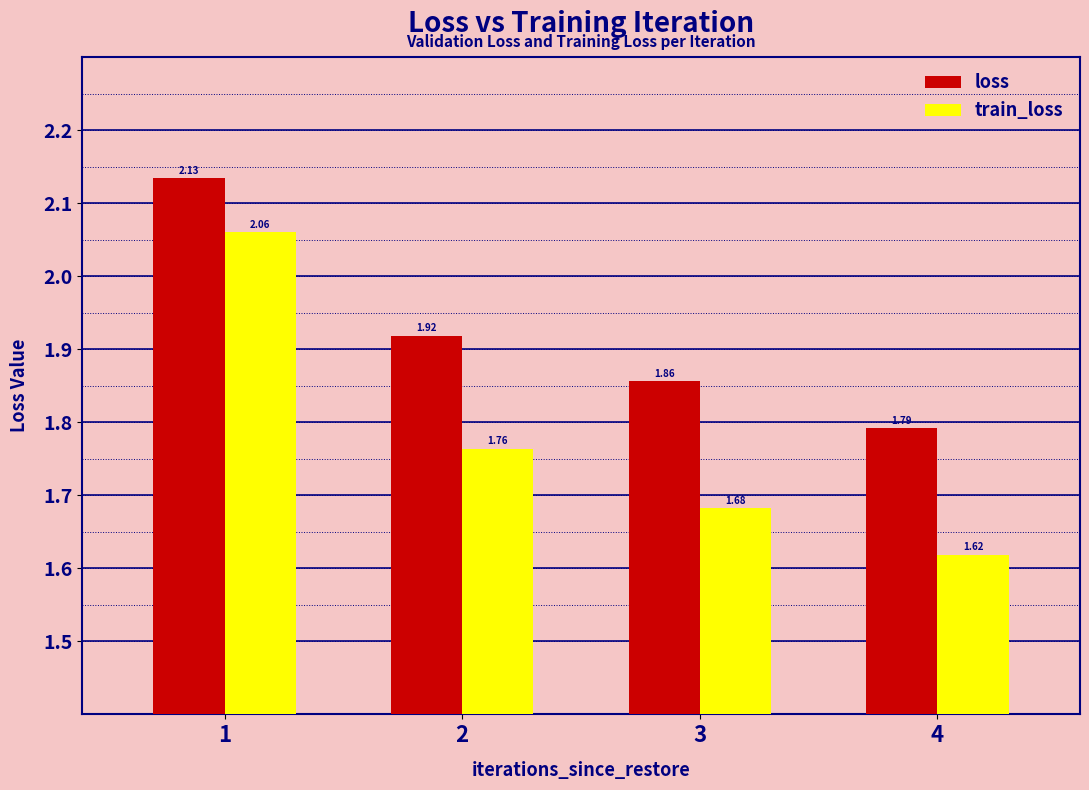

How many bars are there in each group?

2